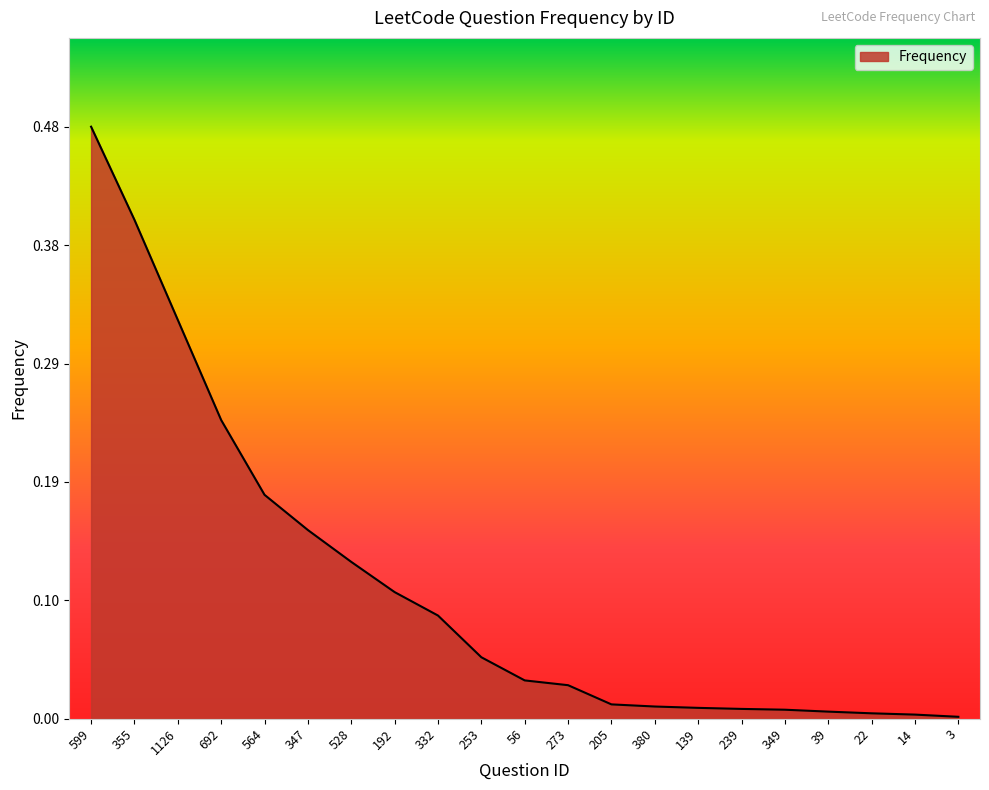

How many lines are shown in the chart?

1